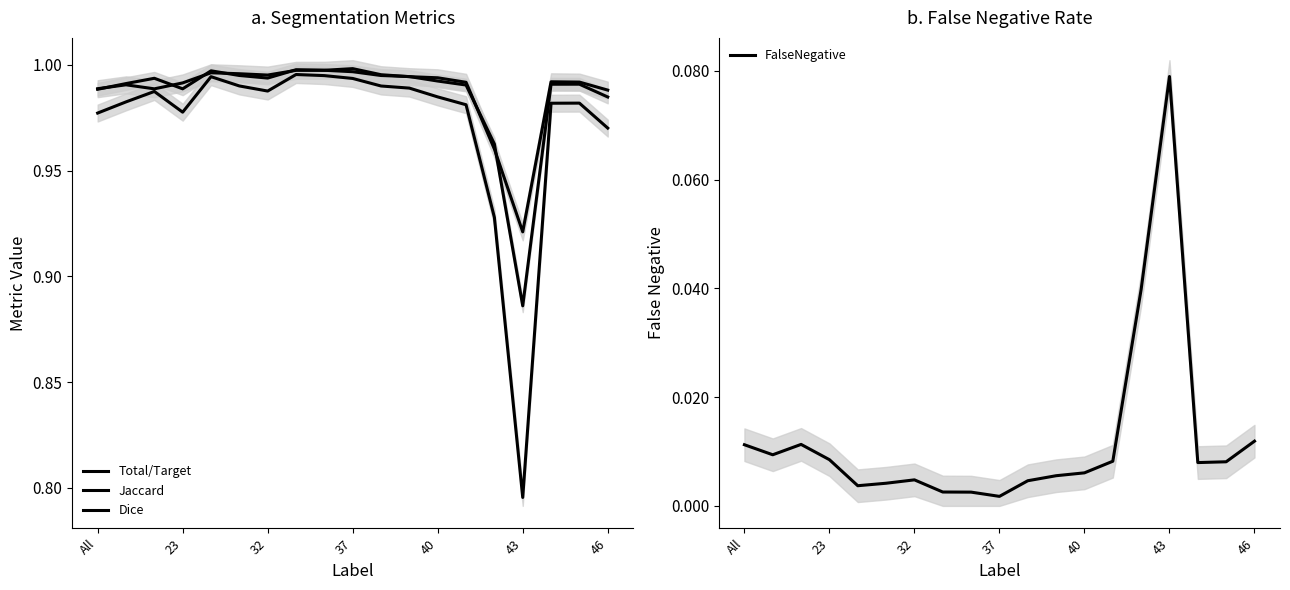

What is the sum of all FalseNegative values?

0.2